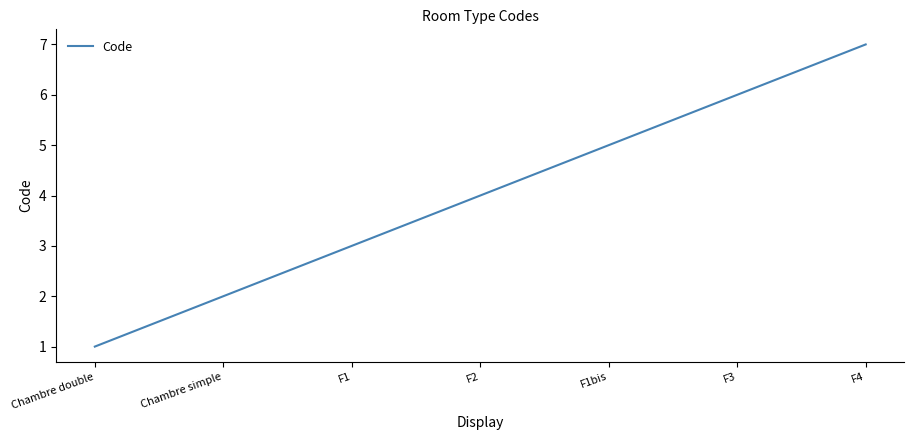

Does the chart display data point markers on the line(s)?

No